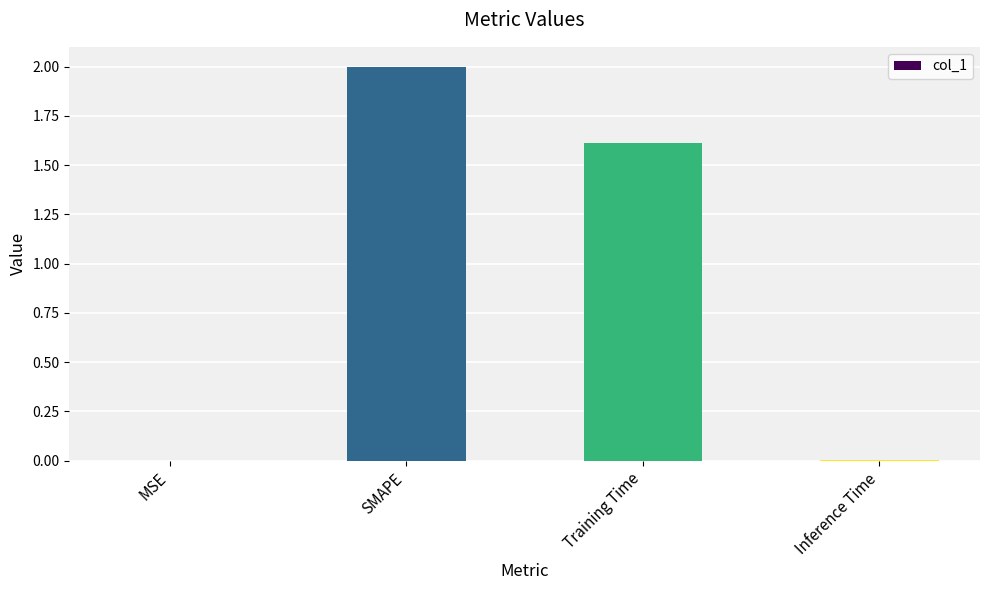

The value at Inference Time is 0.0. True or false?

True